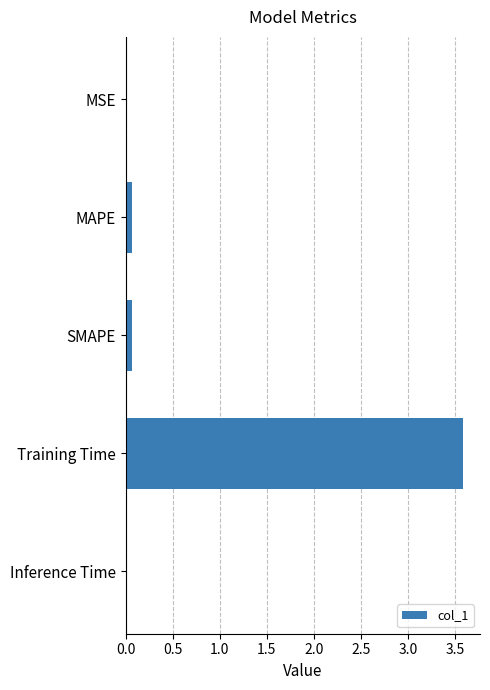

What is the sum of all values?

3.7